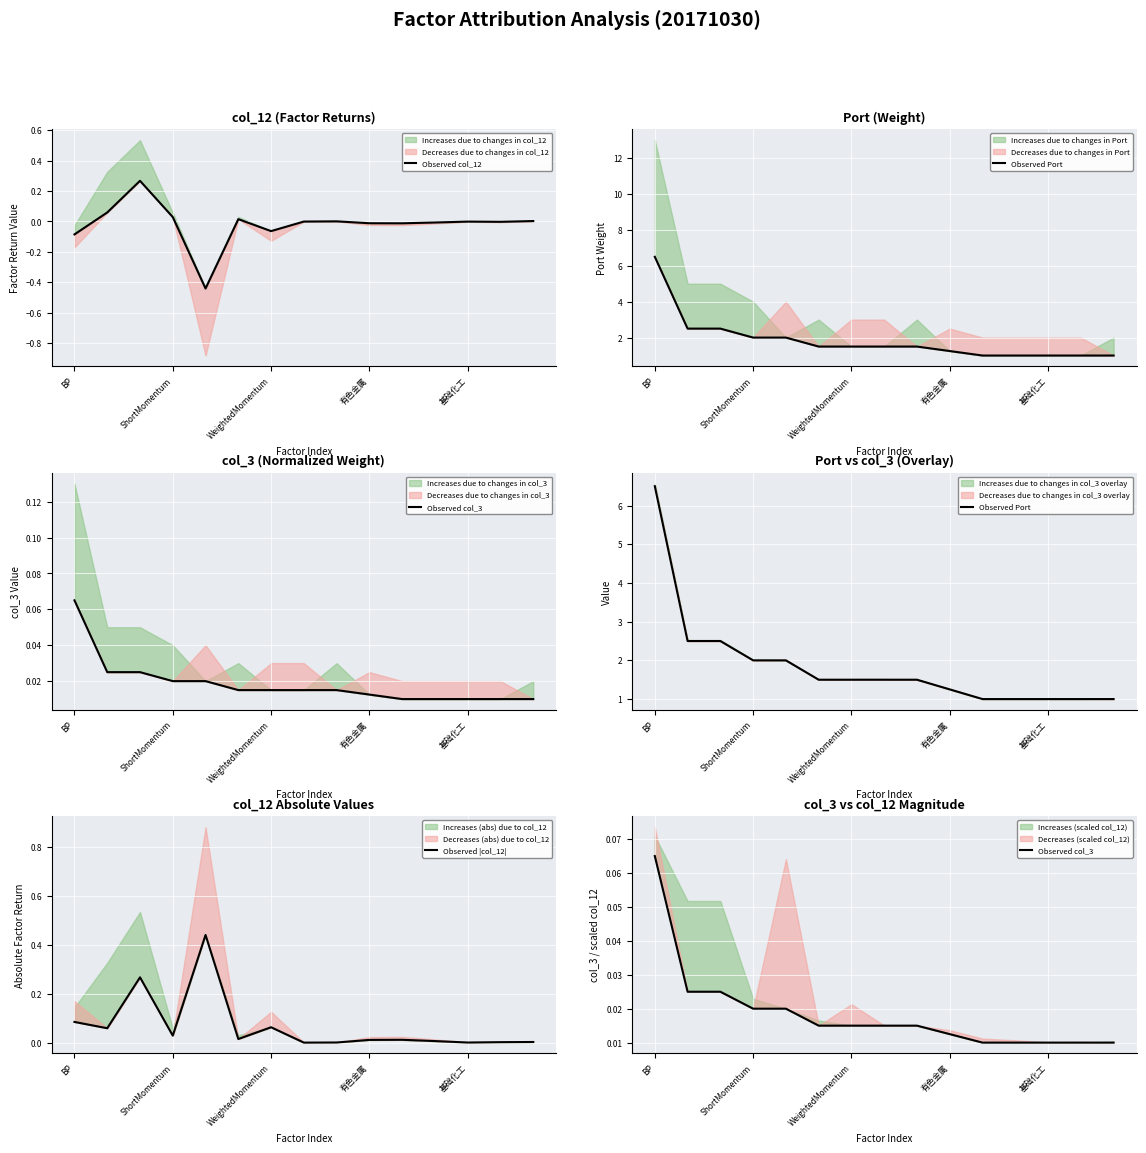

What is the sum of the Observed col_12 values at 7 and ShortMomentum?

0.1